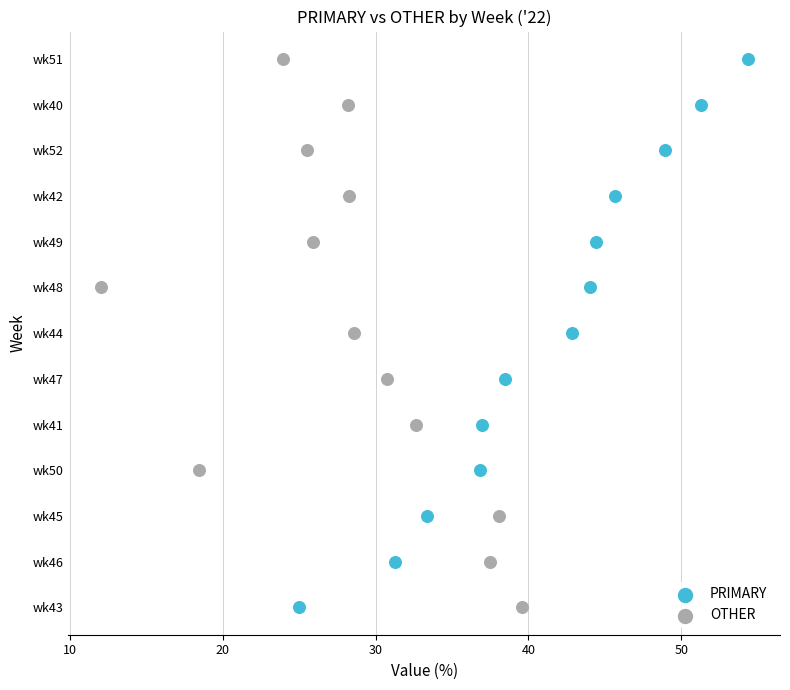

What are all the series names shown in the legend?

PRIMARY, OTHER